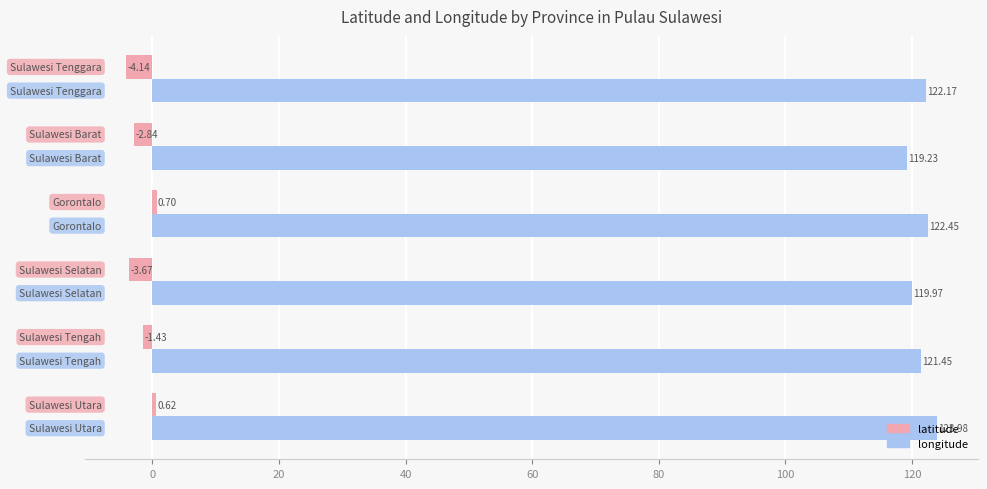

Which series has the largest total across all categories?

longitude